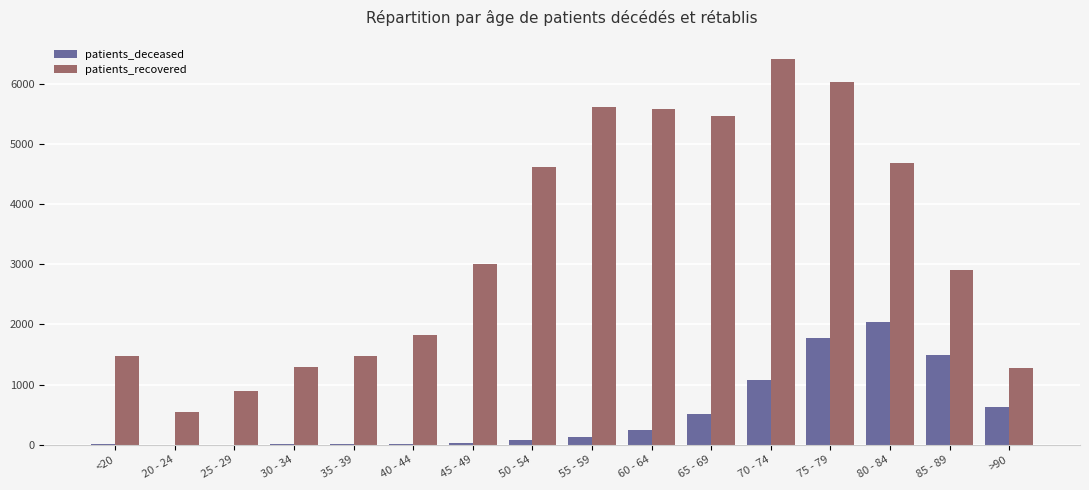

What is the highest value of the patients_deceased series?

2034